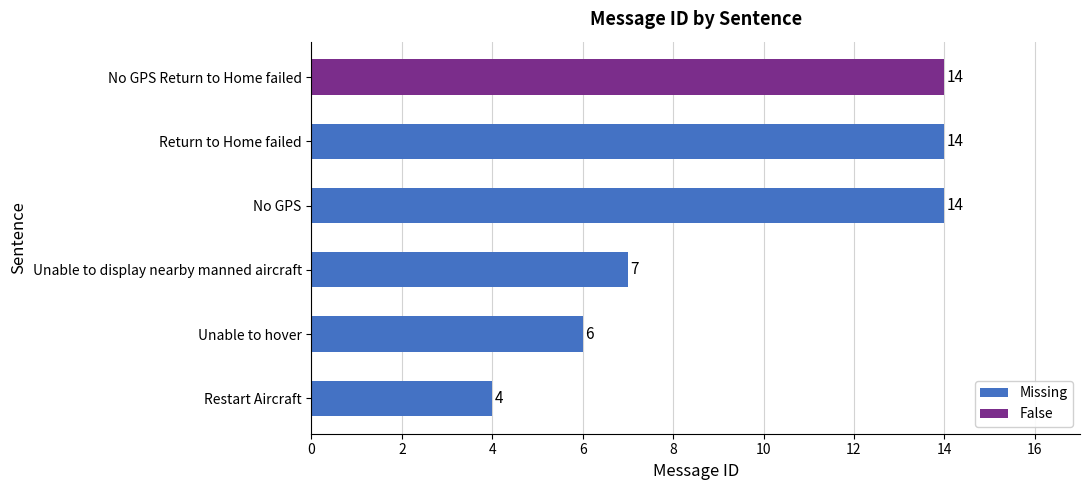

Which has a higher value, Return to Home failed or Unable to hover?

Return to Home failed